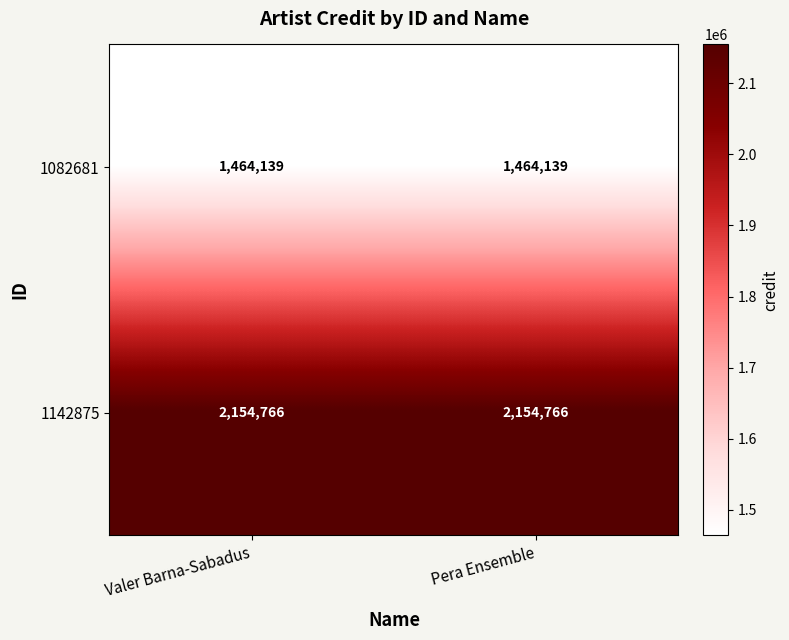

Rank the series by their average value, from lowest to highest.

1082681, 1142875